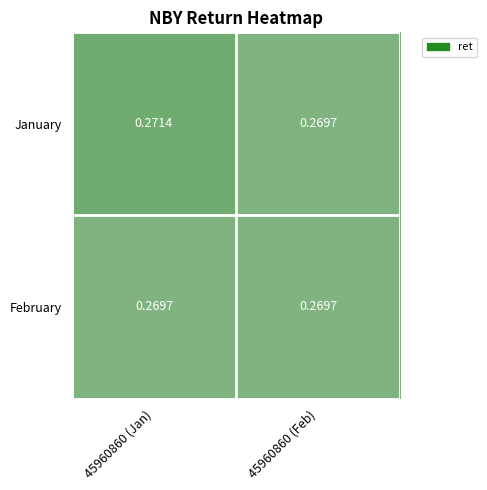

What is the total value across all series at 45960860 (Feb)?

0.5